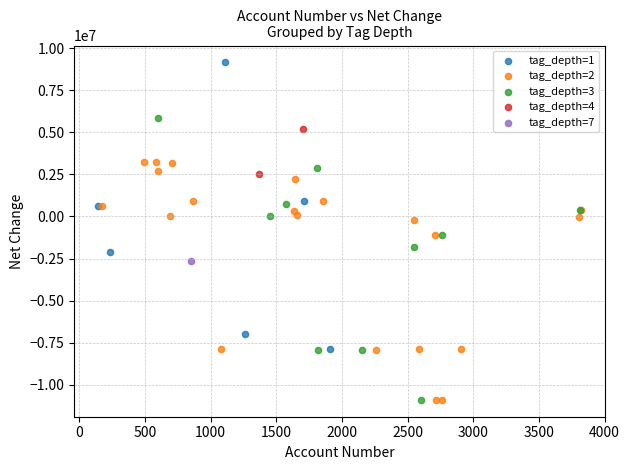

What are all the series names shown in the legend?

tag_depth=1, tag_depth=2, tag_depth=3, tag_depth=4, tag_depth=7